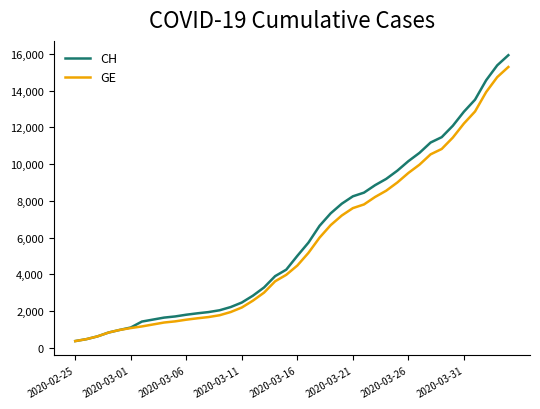

What is the average value of the GE series?

5641